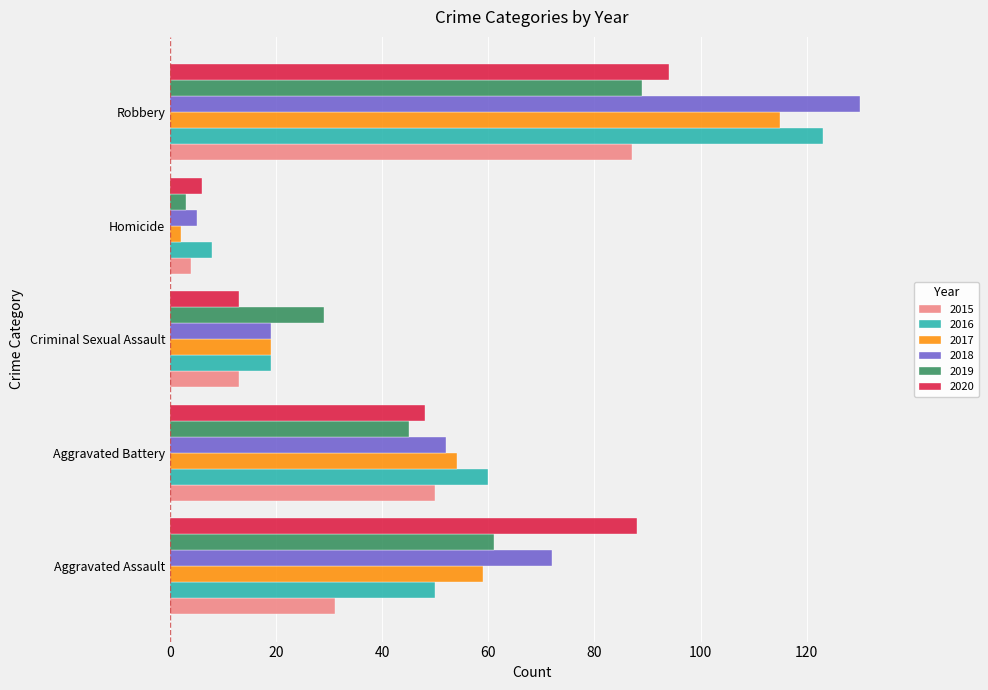

Rank the categories by 2018 value from highest to lowest.

Robbery, Aggravated Assault, Aggravated Battery, Criminal Sexual Assault, Homicide